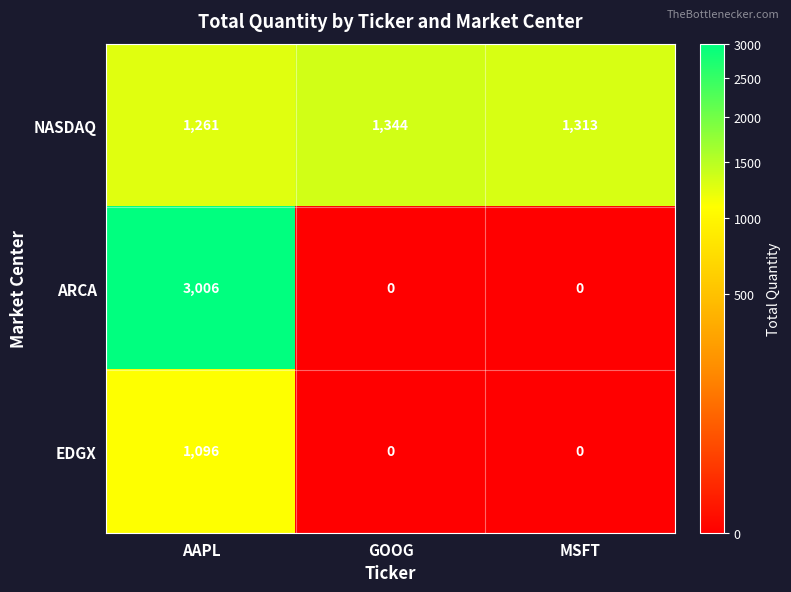

What is the greatest value displayed?

3006